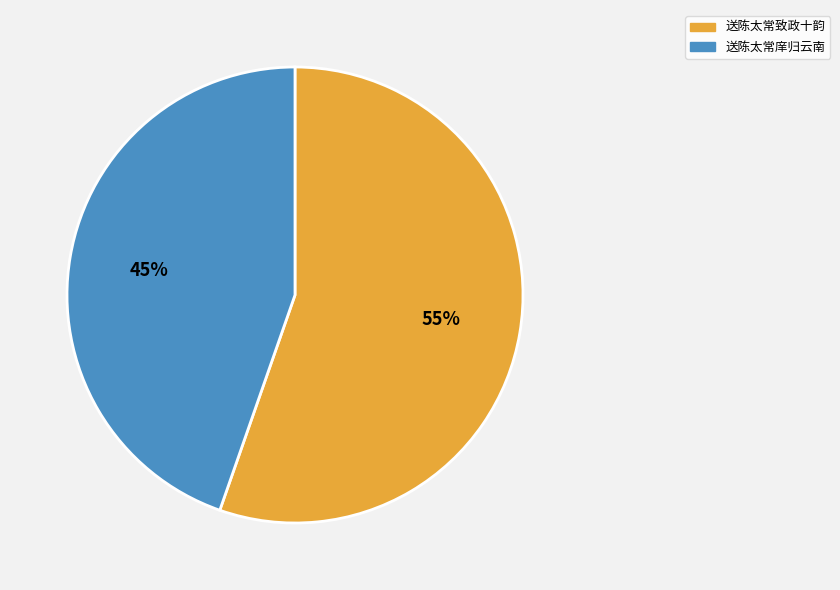

Approximately how many times larger is the value at 送陈太常庠归云南 compared to 送陈太常致政十韵?

0.8